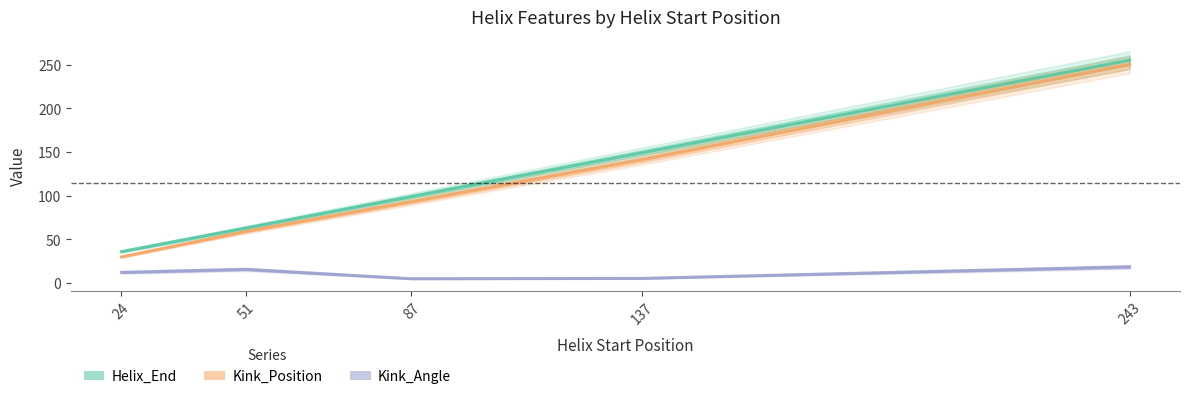

Rank the series by their maximum value, from highest to lowest.

Helix_End, Kink_Position, Kink_Angle